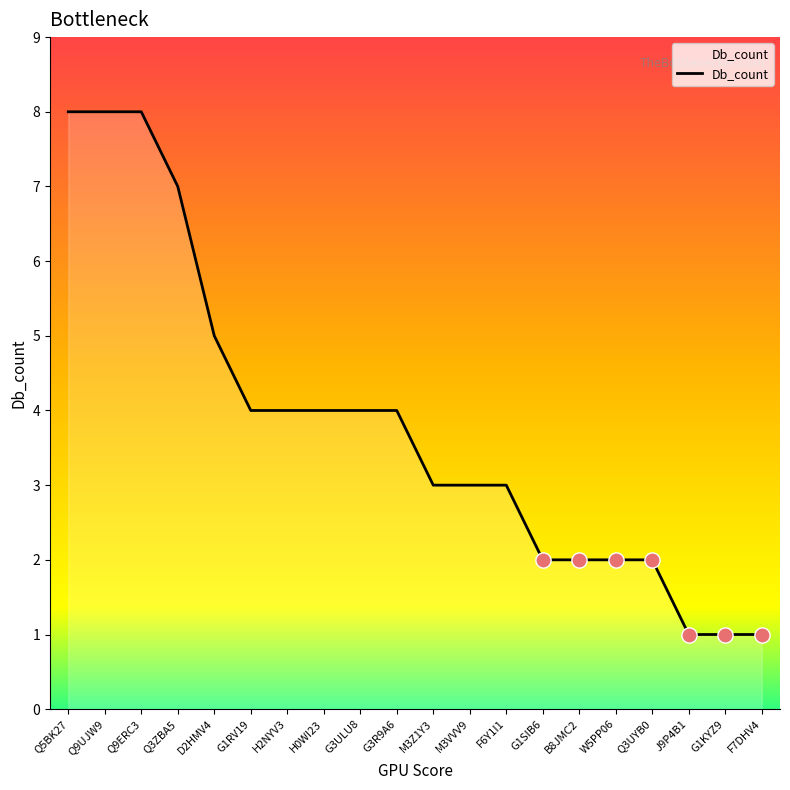

Between Q9UJW9 and H0WI23, which is larger?

Q9UJW9